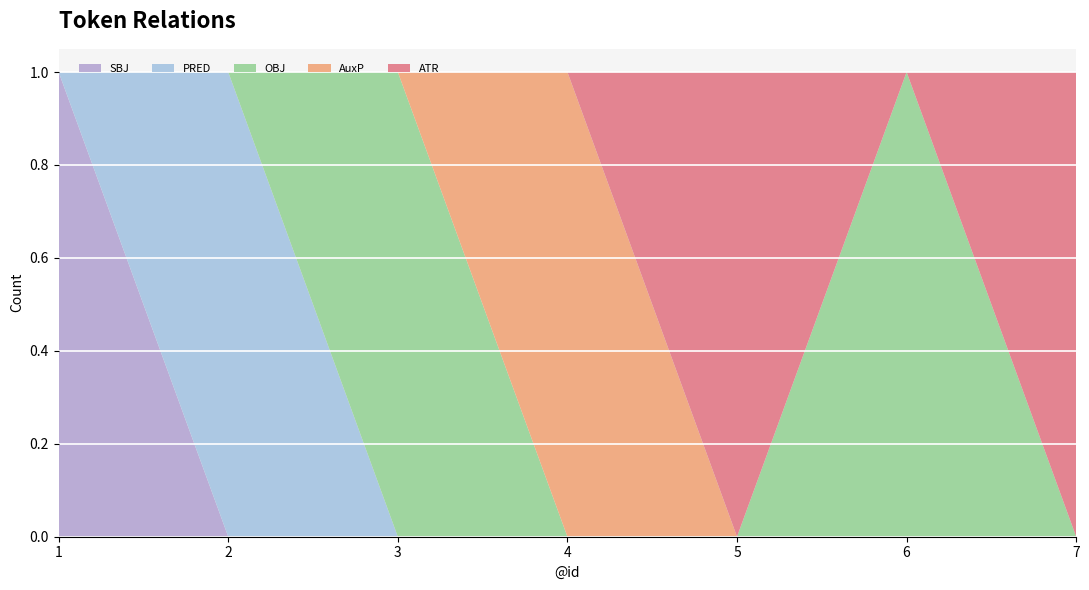

Reading left to right, transcribe all the data shown in this chart.

SBJ: 1=1	2=0	3=0	4=0	5=0	6=0	7=0
PRED: 1=0	2=1	3=0	4=0	5=0	6=0	7=0
OBJ: 1=0	2=0	3=1	4=0	5=0	6=1	7=0
AuxP: 1=0	2=0	3=0	4=1	5=0	6=0	7=0
ATR: 1=0	2=0	3=0	4=0	5=1	6=0	7=1